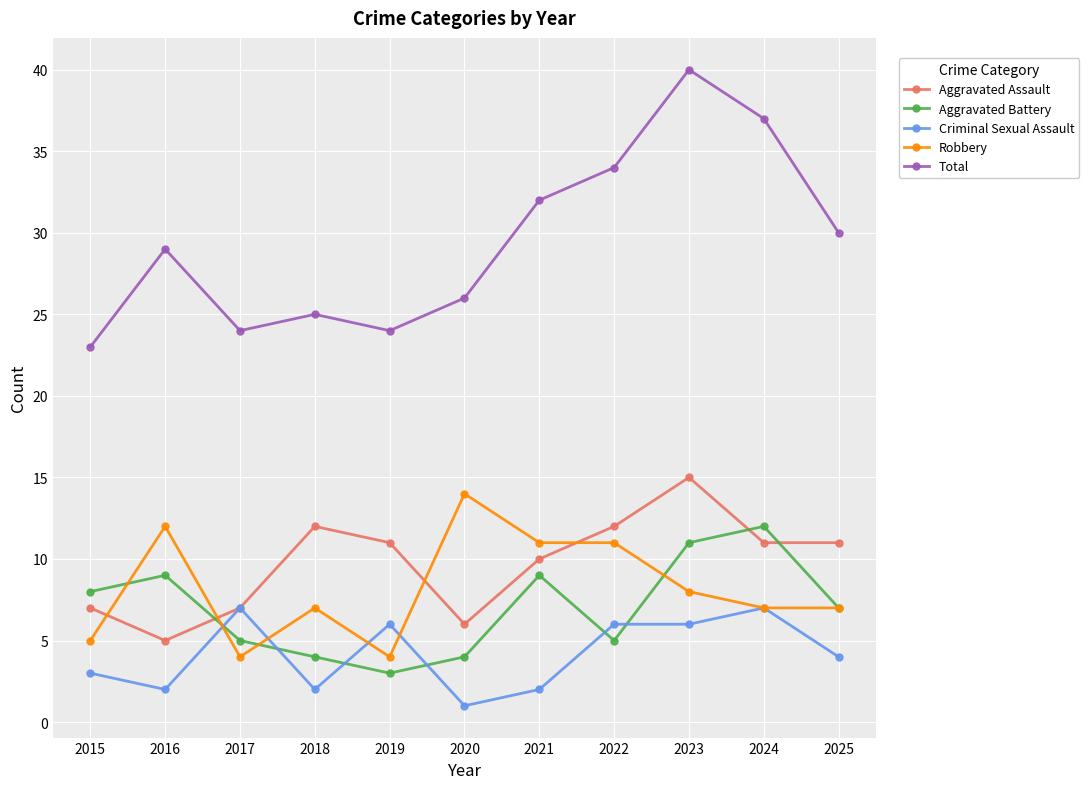

Which series changed the most between 2021 and 2023?

Total